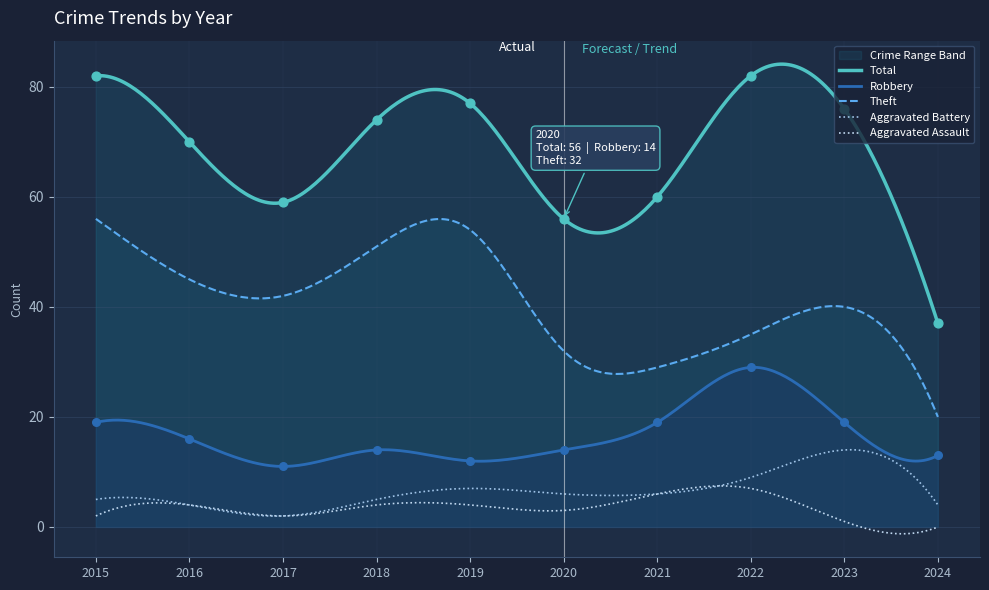

At which category is the sum across all series the highest?

2015